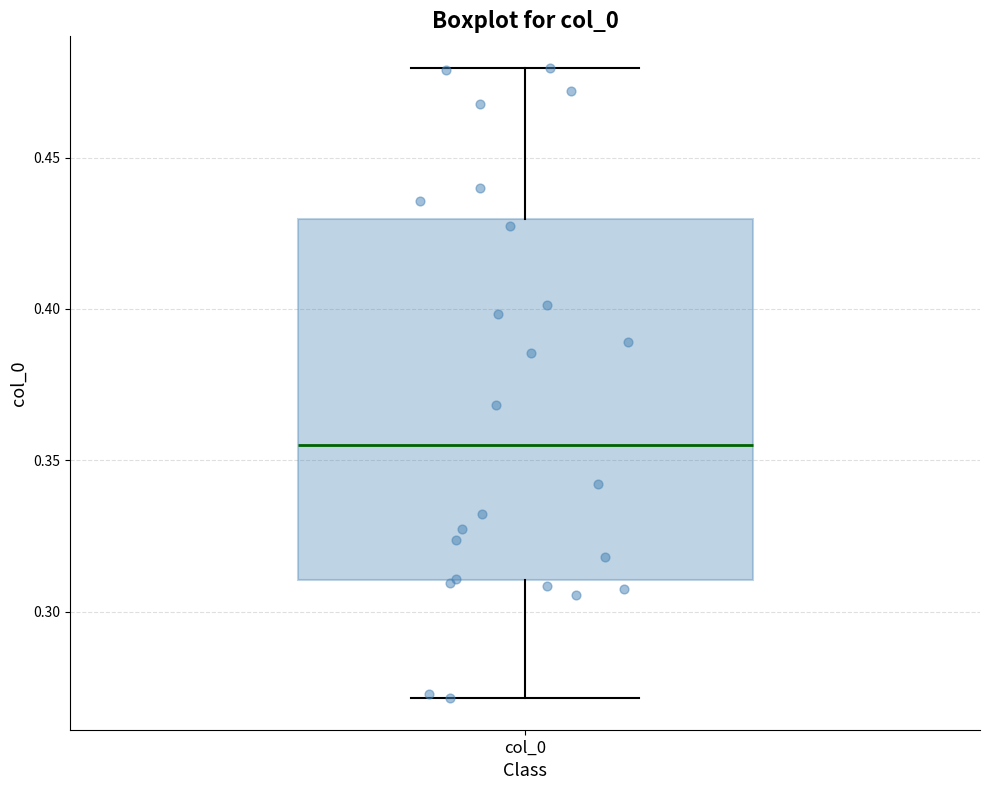

Transcribe this box plot: give where the median line is, the range the box spans, and where the two whiskers end, as read against the y-axis. The values are not printed on the chart, so give them approximately, as read against the axis.

median 0.355, box 0.310 to 0.430, whiskers 0.270 to 0.480